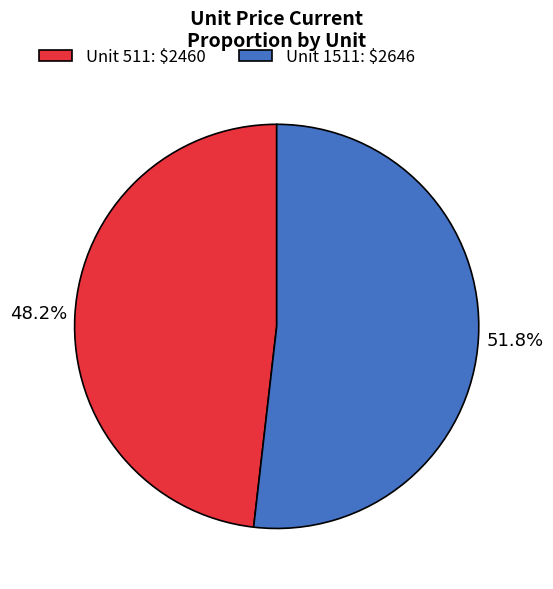

To the nearest percent, what is the average slice percentage?

50%